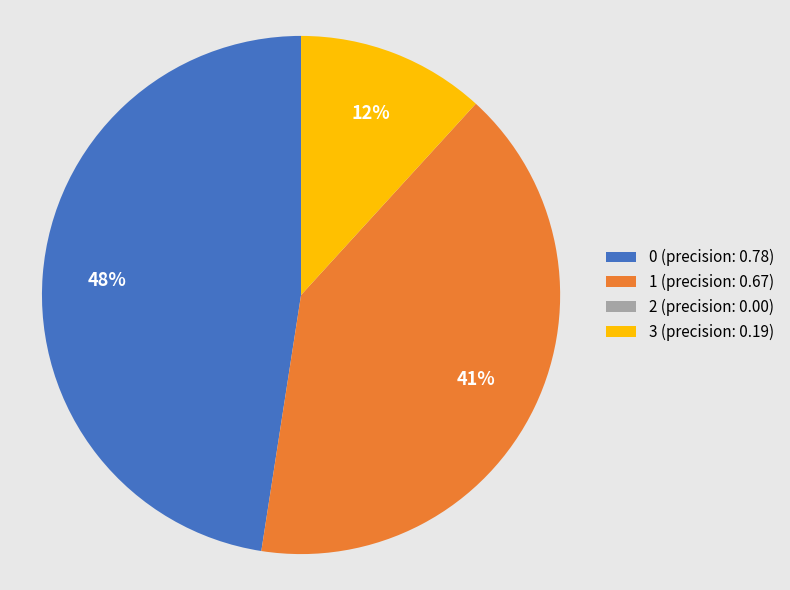

Is there any slice that represents more than half of the pie?

No